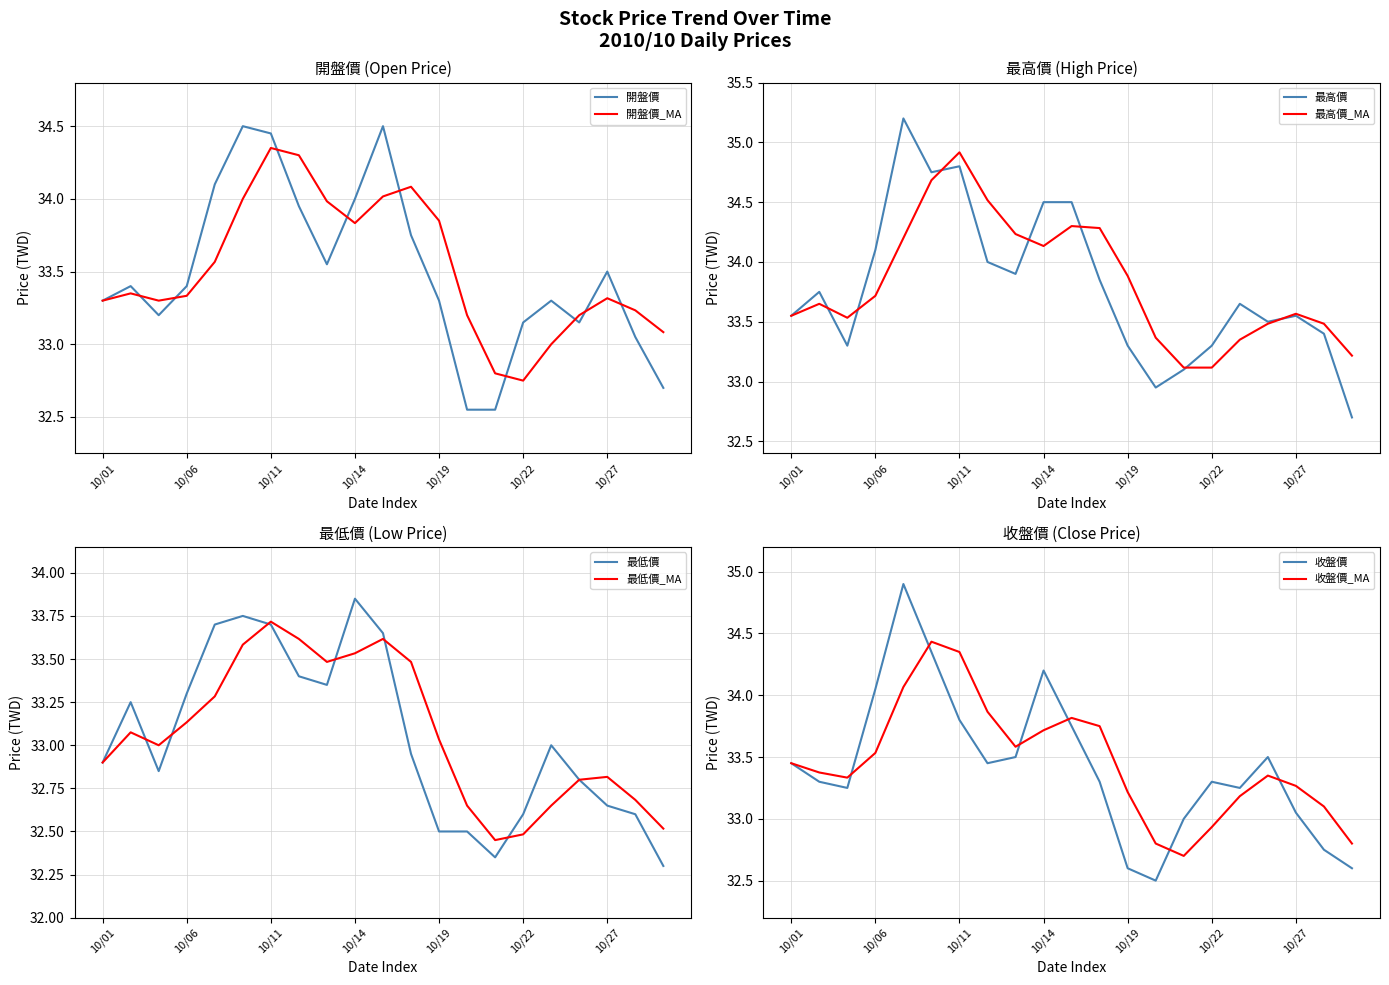

How many interior local peaks does the 收盤價 series have?

4